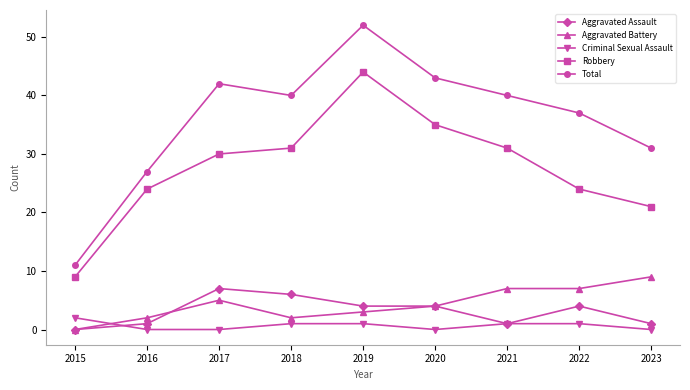

What is the difference between the maximum and minimum values in the Total series?

41